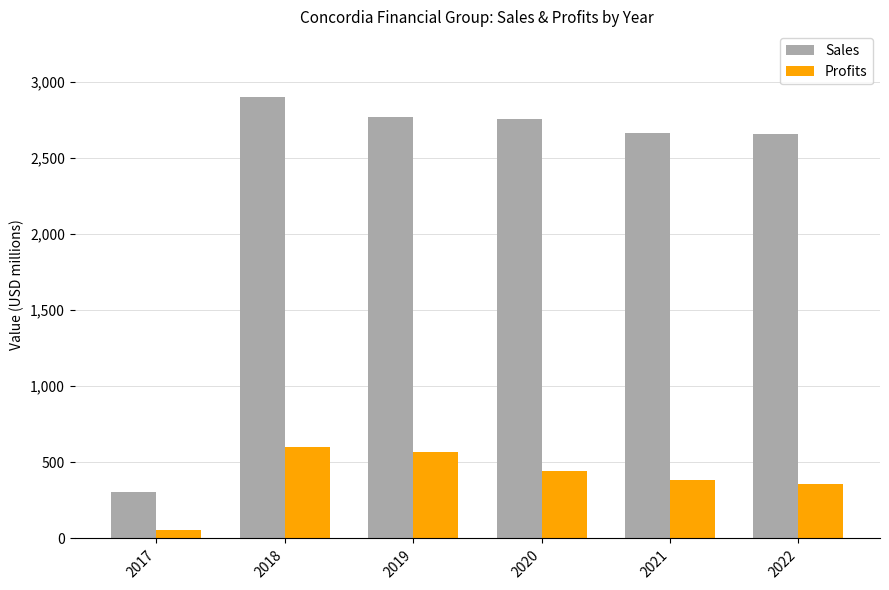

What is the maximum value shown in the chart?

2898.0